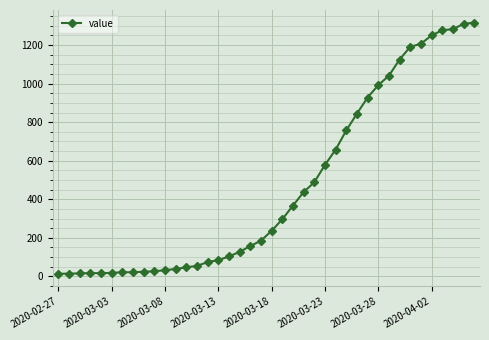

What is the sum of all values?

18667